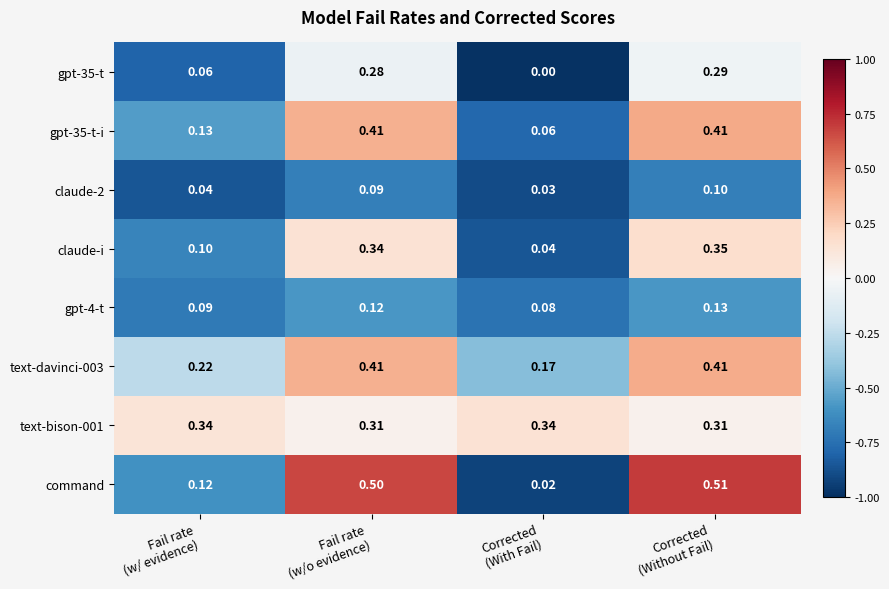

How many distinct data groups are displayed?

8